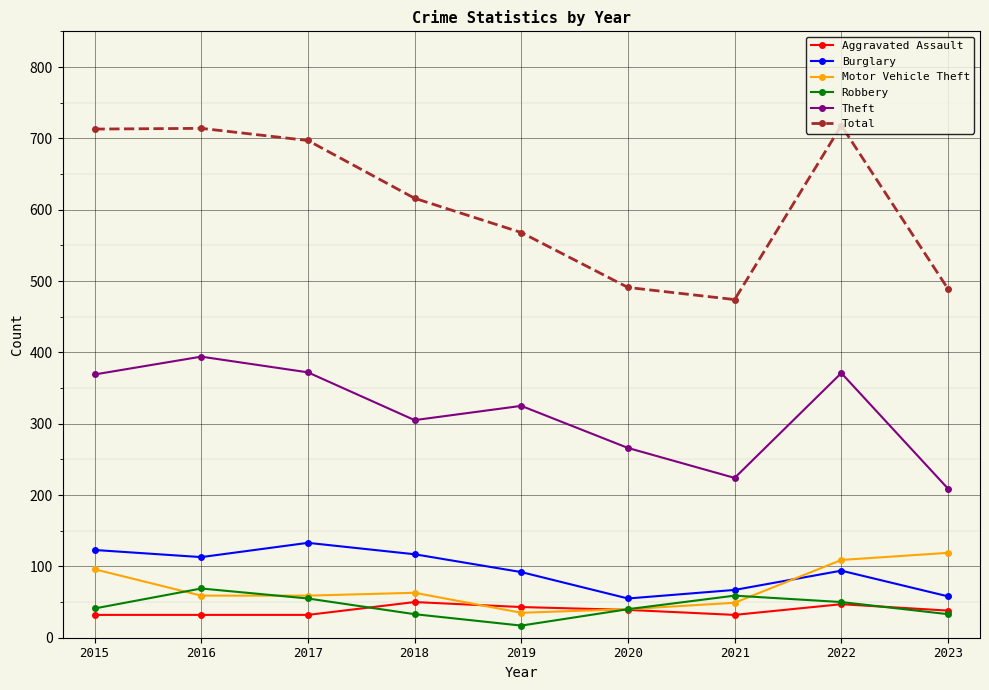

What is the maximum value shown in the chart?

718